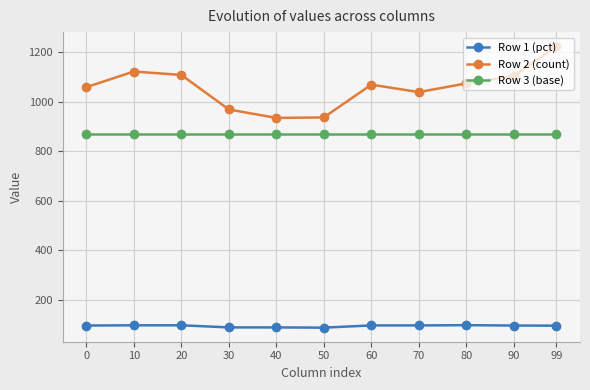

What is the difference between the highest and lowest values at 0?

960.5